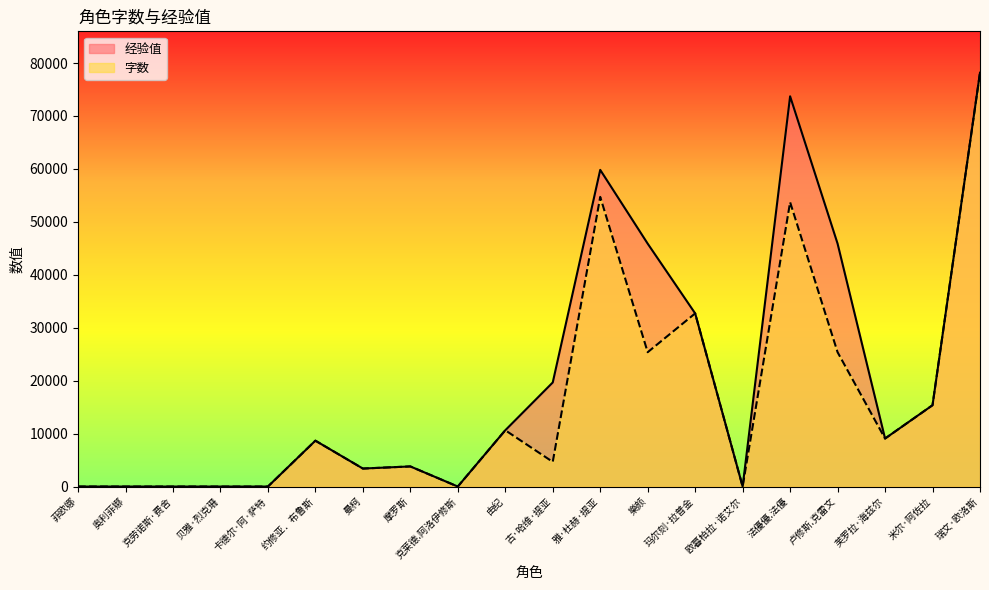

Is it true that 字数 equals -36364 at 克劳诺斯·费舍?

False